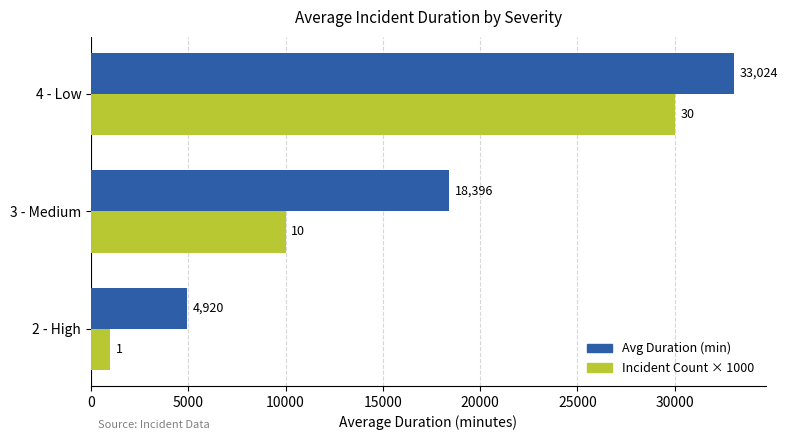

What is the difference between the maximum and minimum values in the Incident Count × 1000 series?

29000.0